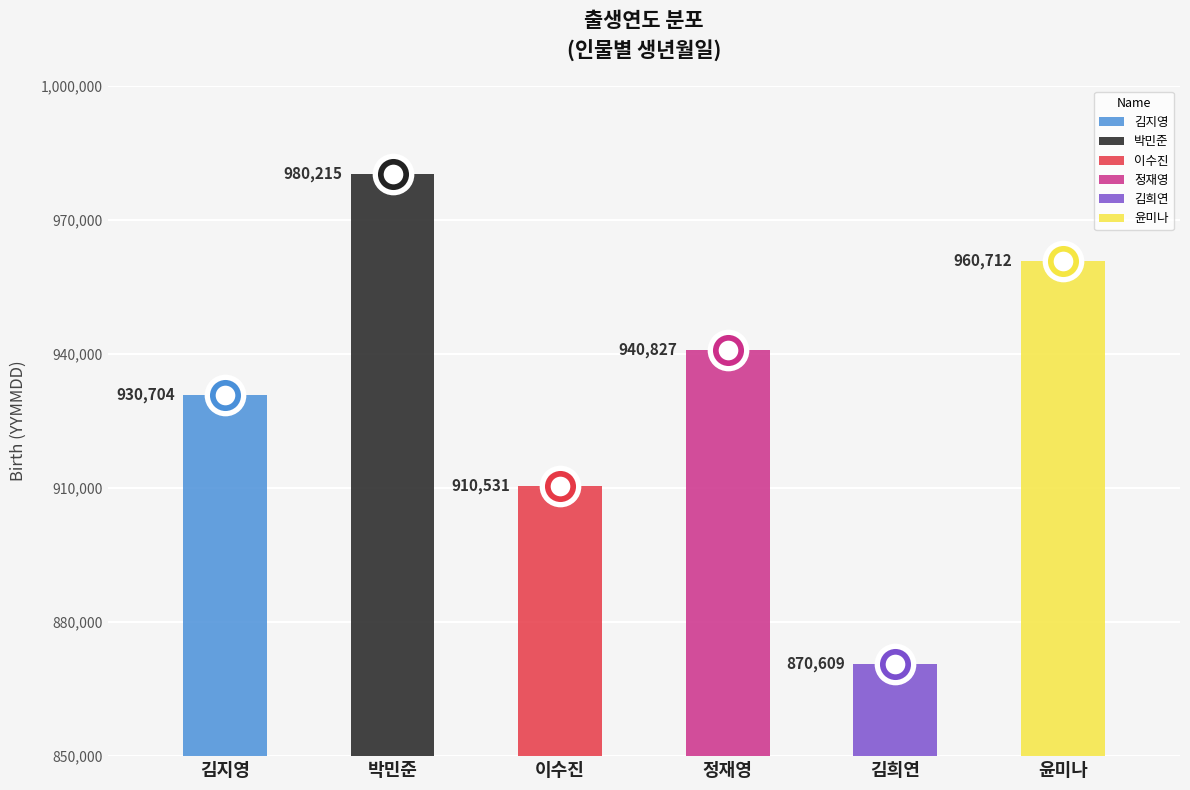

Which has a higher value, 김희연 or 윤미나?

윤미나